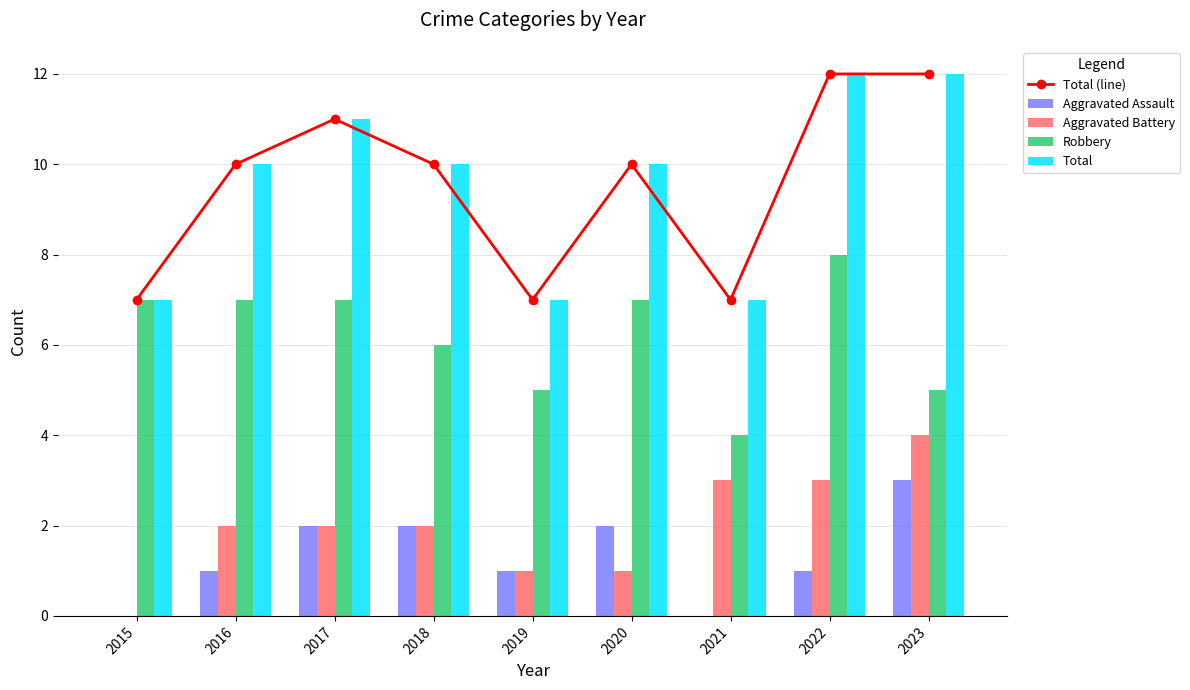

Is it true that Total (line) equals 7 at 2015?

True